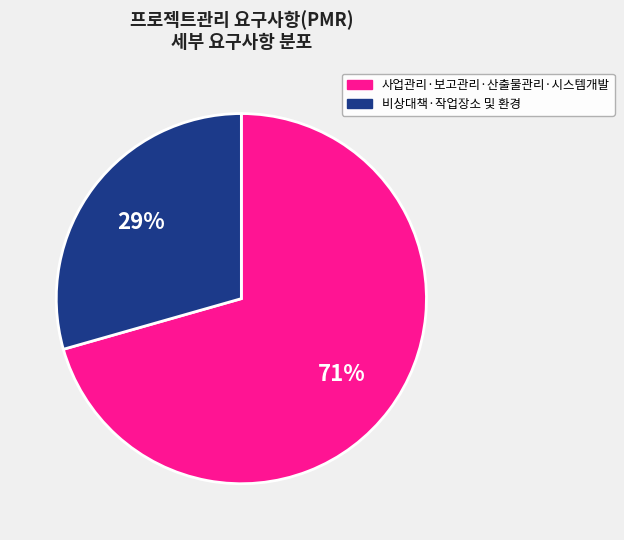

To the nearest percent, what is the average slice percentage?

50%